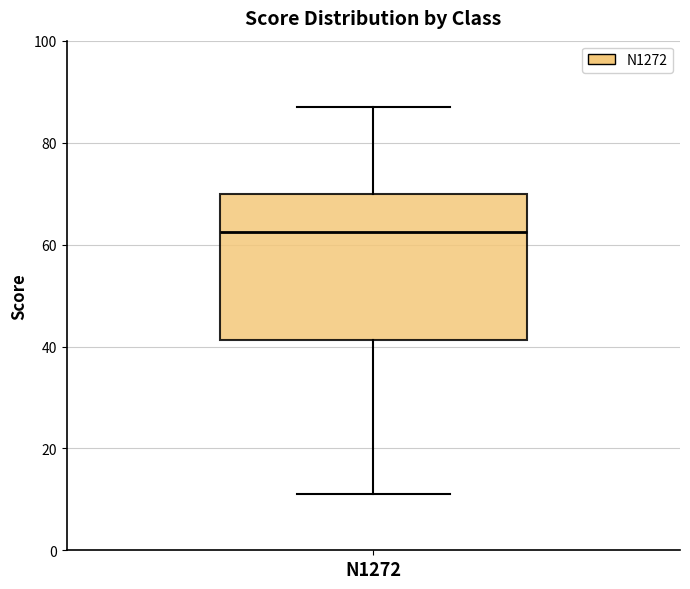

Read this box plot against the y-axis: the position of the median line, the range covered by the box, and the ends of both whiskers. The values are not printed on the chart, so give them approximately, as read against the axis.

median 62, box 42 to 70, whiskers 12 to 88